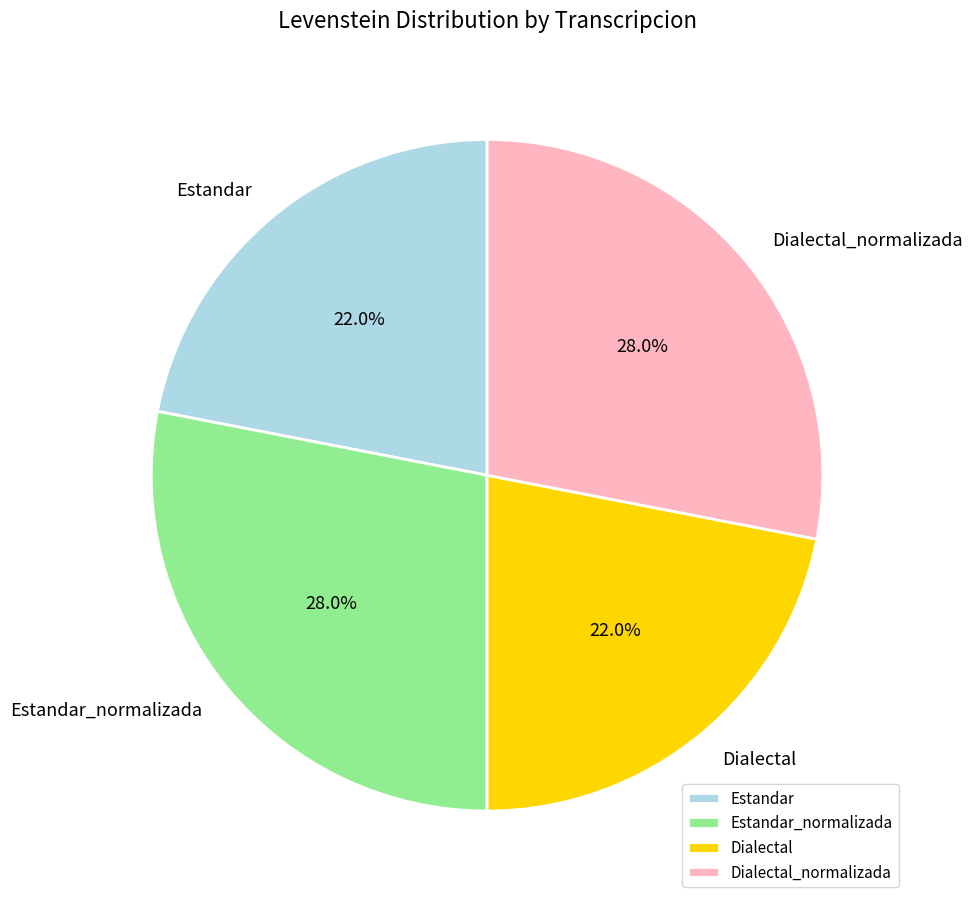

Does Dialectal represent more than half of the total?

No